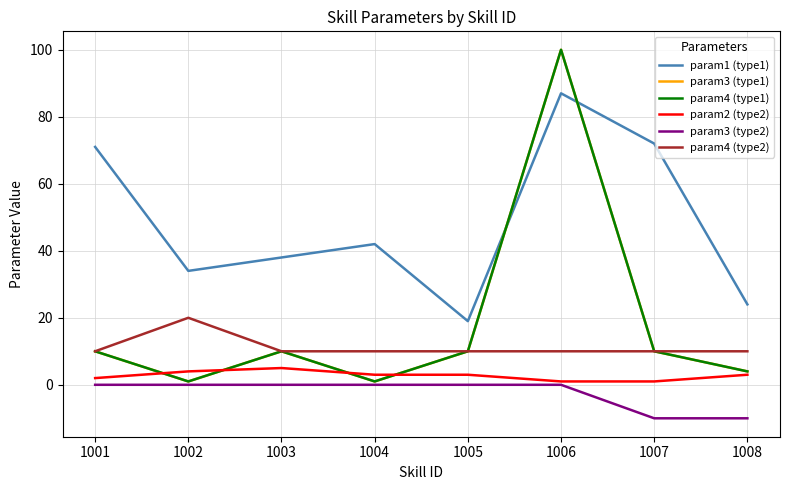

Does the chart display data point markers on the line(s)?

No